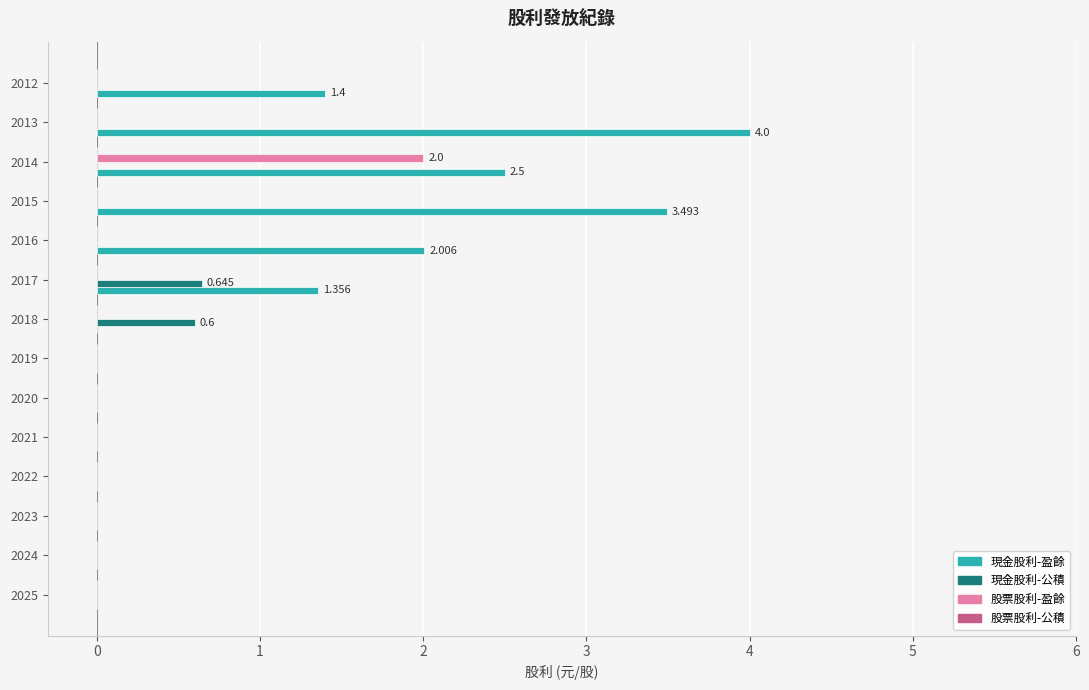

What is the sum of all 股票股利-盈餘 values?

2.0